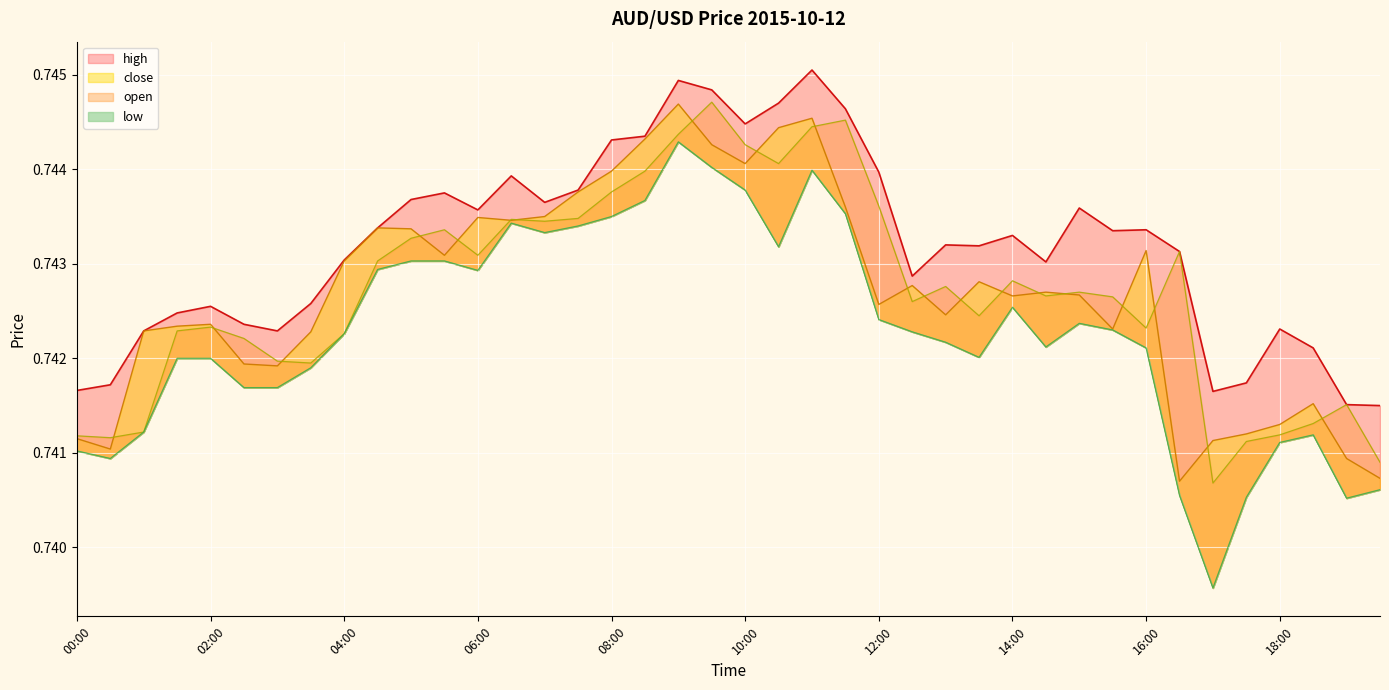

Where is the first local maximum for low?

06:30